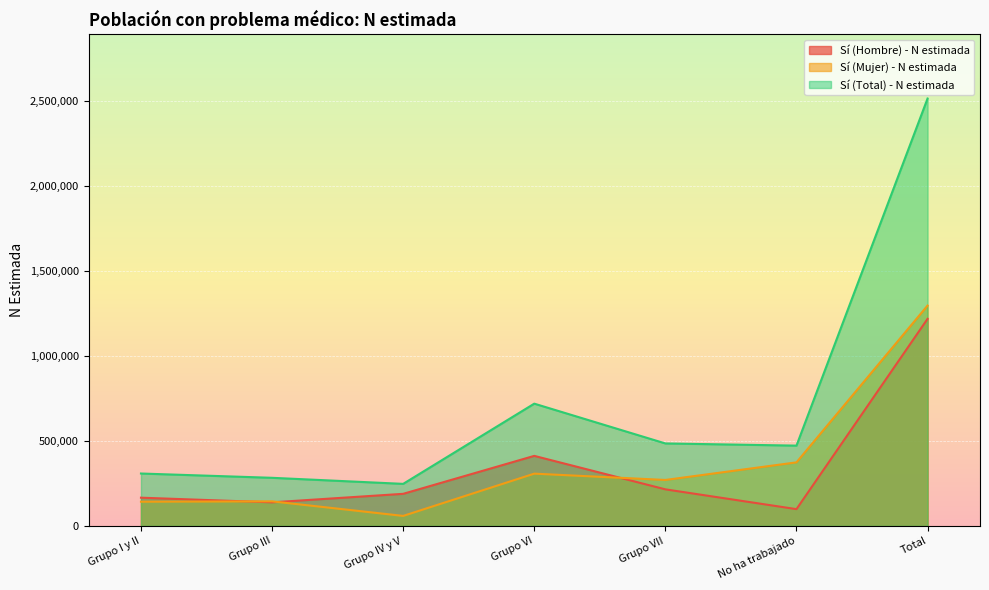

What is the total value across all series at Grupo VII?

969012